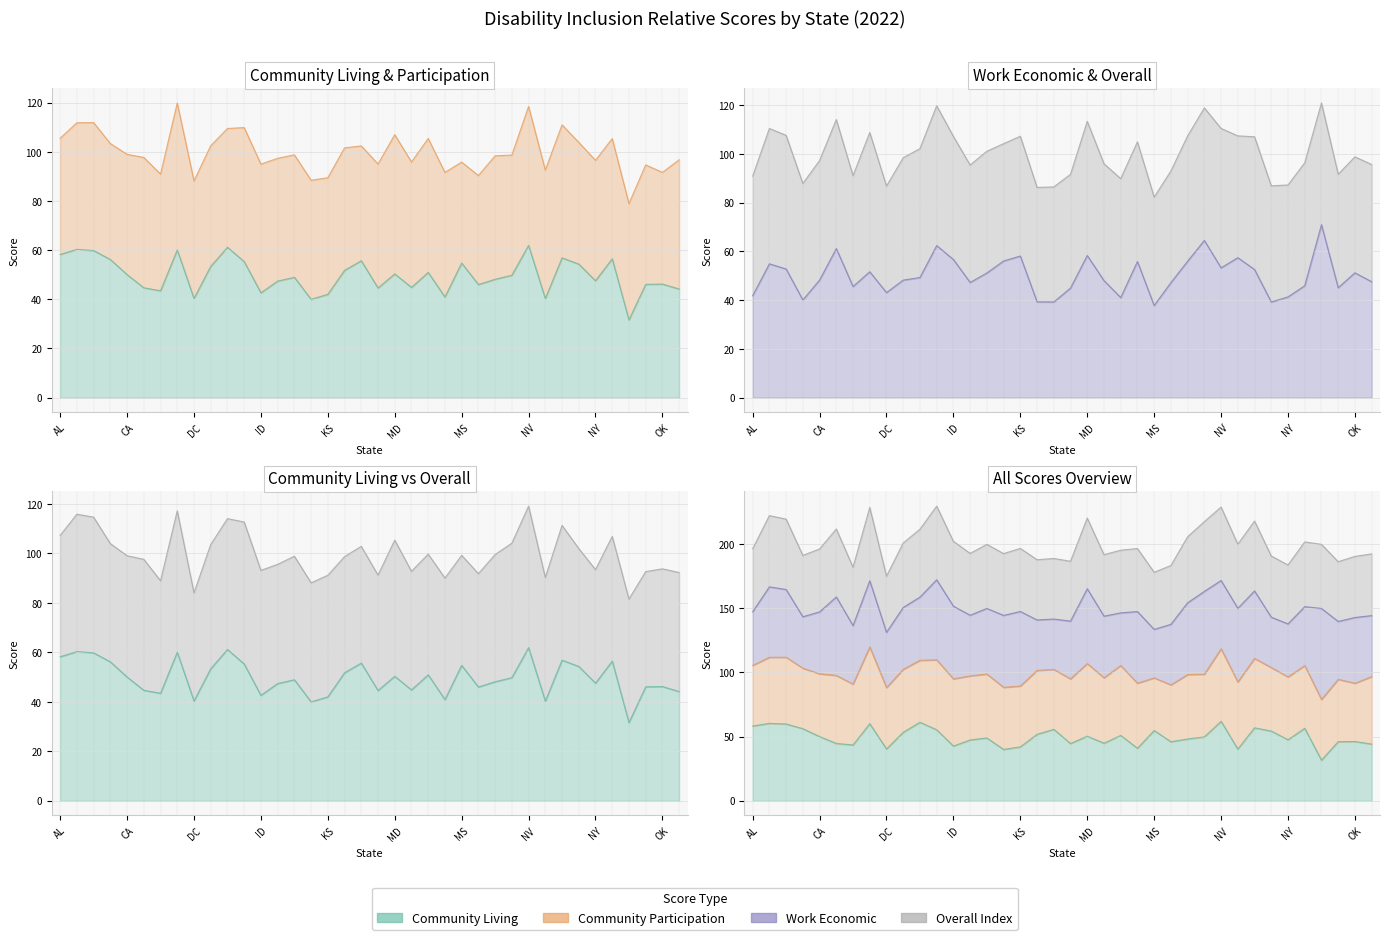

How many values in the Overall Index series are below 196?

17